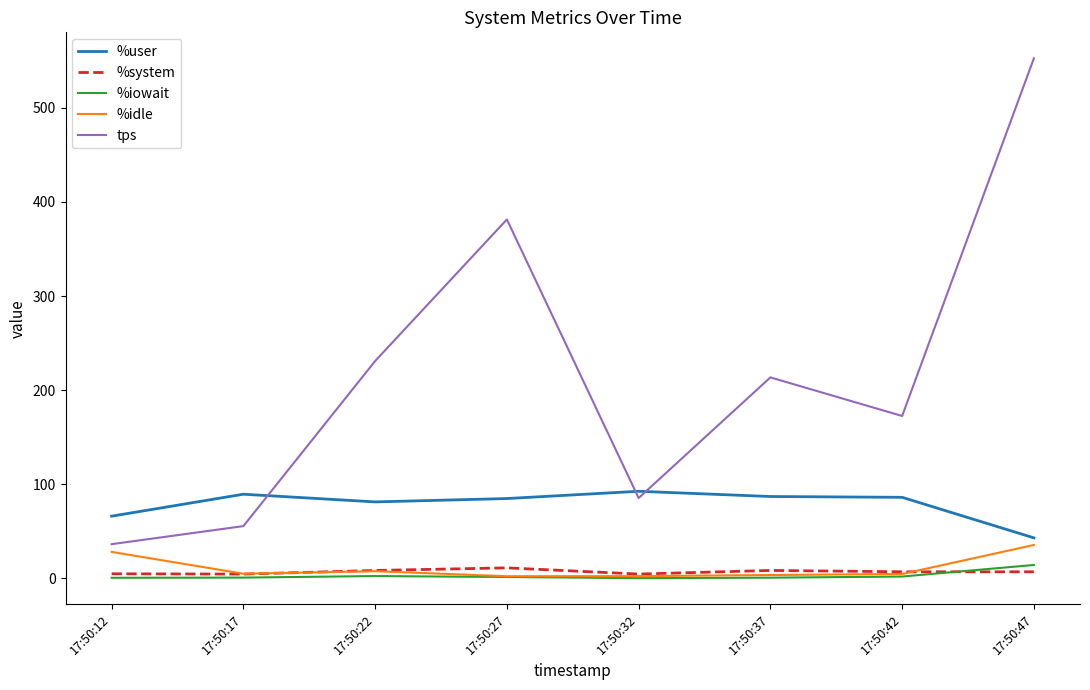

True or false: %user and %idle cross at least once.

False